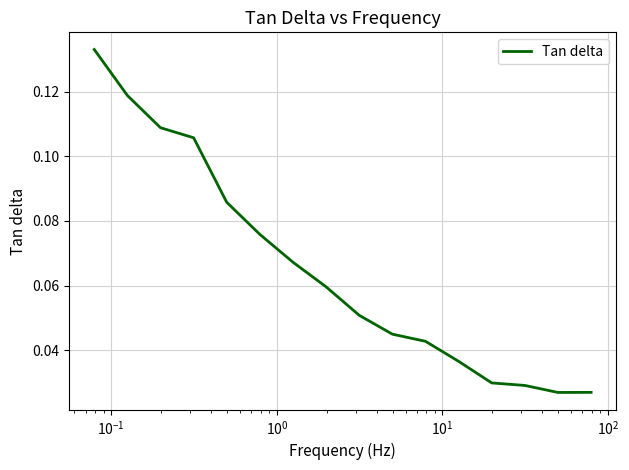

How many lines are shown in the chart?

1